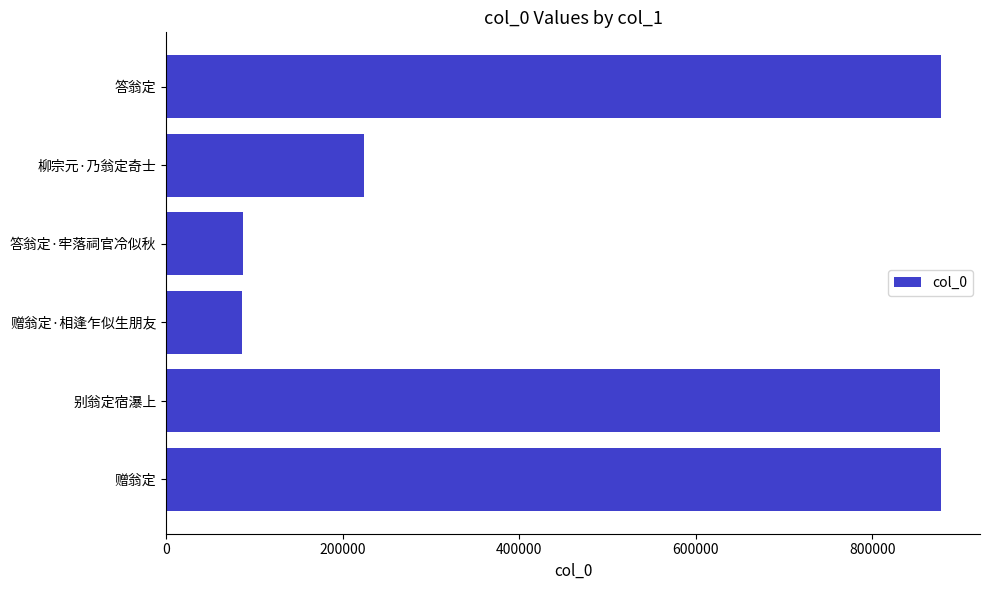

What position from the left is 赠翁定?

1